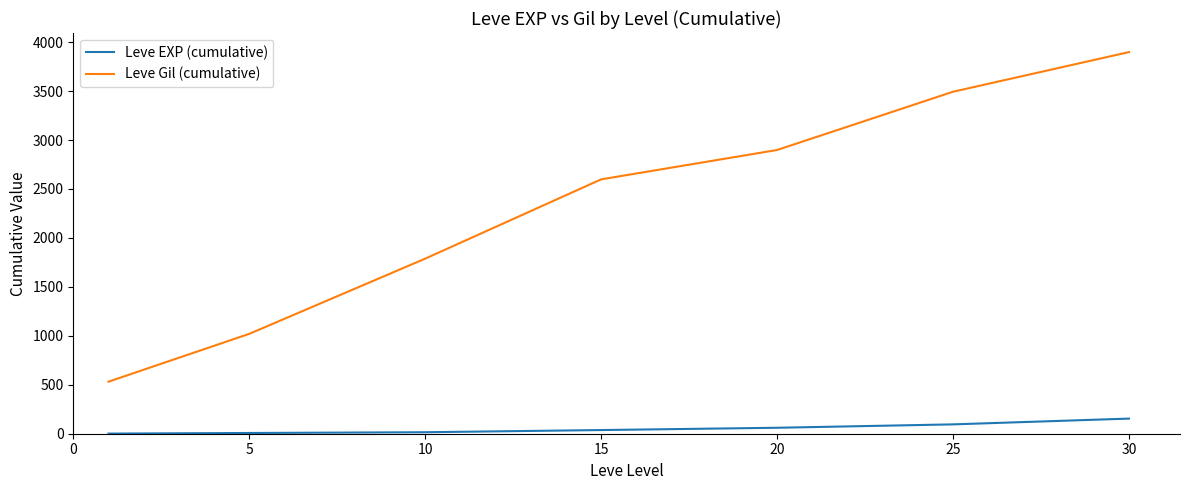

Which series has the largest total across all categories?

Leve Gil (cumulative)